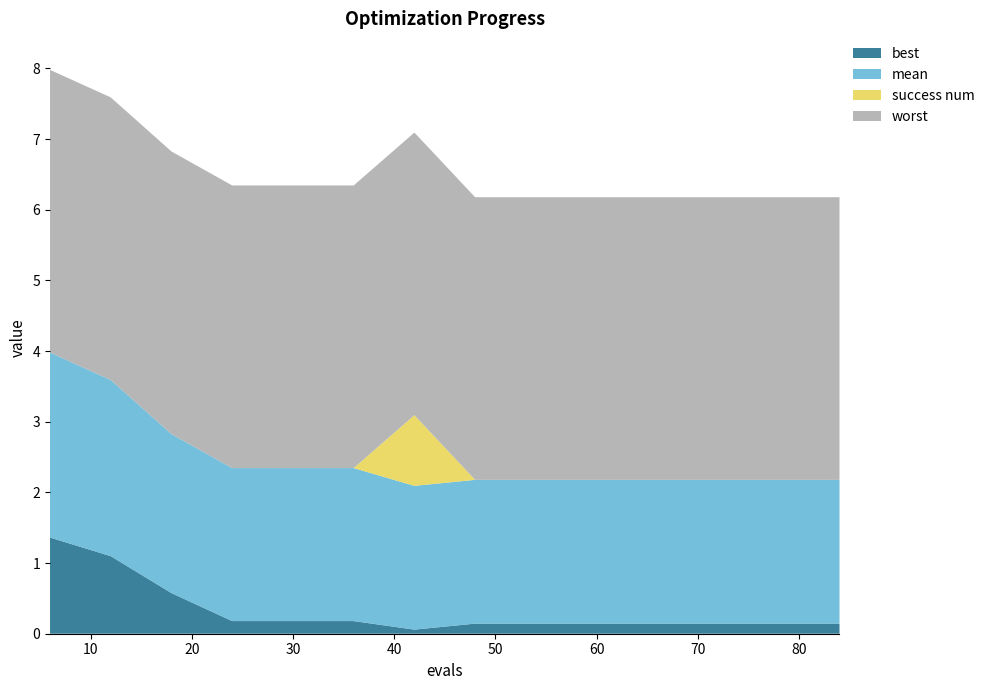

Reading right to left, list all the values displayed in this chart.

best: 84=0.1	78=0.1	72=0.1	66=0.1	60=0.1	54=0.1	48=0.1	42=0.1	36=0.2	30=0.2	24=0.2	18=0.6	12=1.1	6=1.4
mean: 84=2.0	78=2.0	72=2.0	66=2.0	60=2.0	54=2.0	48=2.0	42=2.0	36=2.2	30=2.2	24=2.2	18=2.3	12=2.5	6=2.6
success num: 84=0.0	78=0.0	72=0.0	66=0.0	60=0.0	54=0.0	48=0.0	42=1.0	36=0.0	30=0.0	24=0.0	18=0.0	12=0.0	6=0.0
worst: 84=4.0	78=4.0	72=4.0	66=4.0	60=4.0	54=4.0	48=4.0	42=4.0	36=4.0	30=4.0	24=4.0	18=4.0	12=4.0	6=4.0